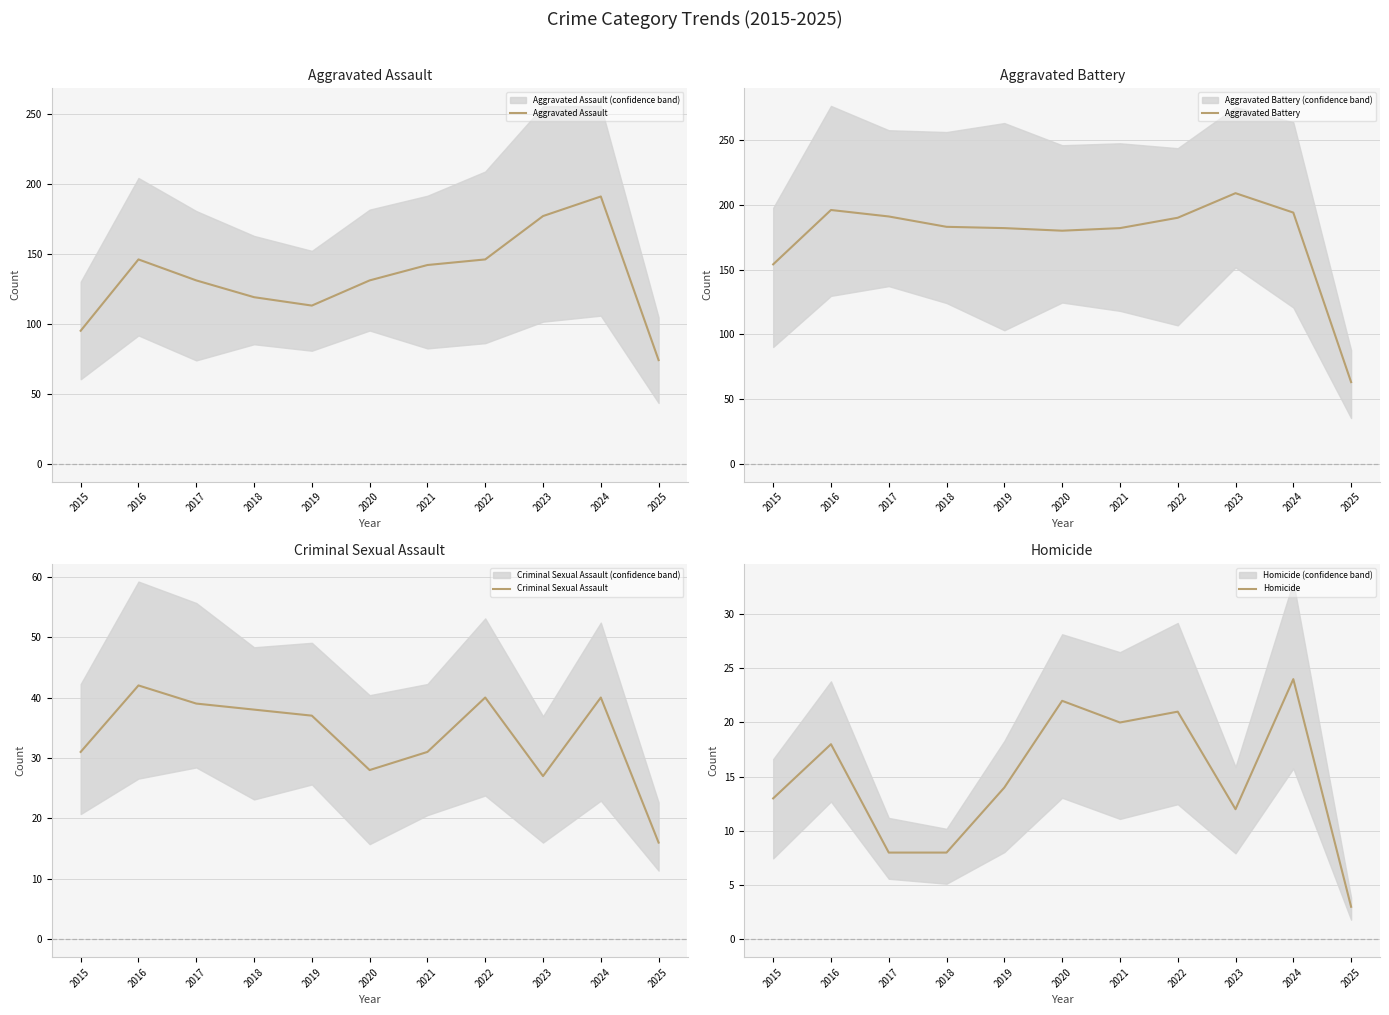

Which series has the largest total across all categories?

Aggravated Battery